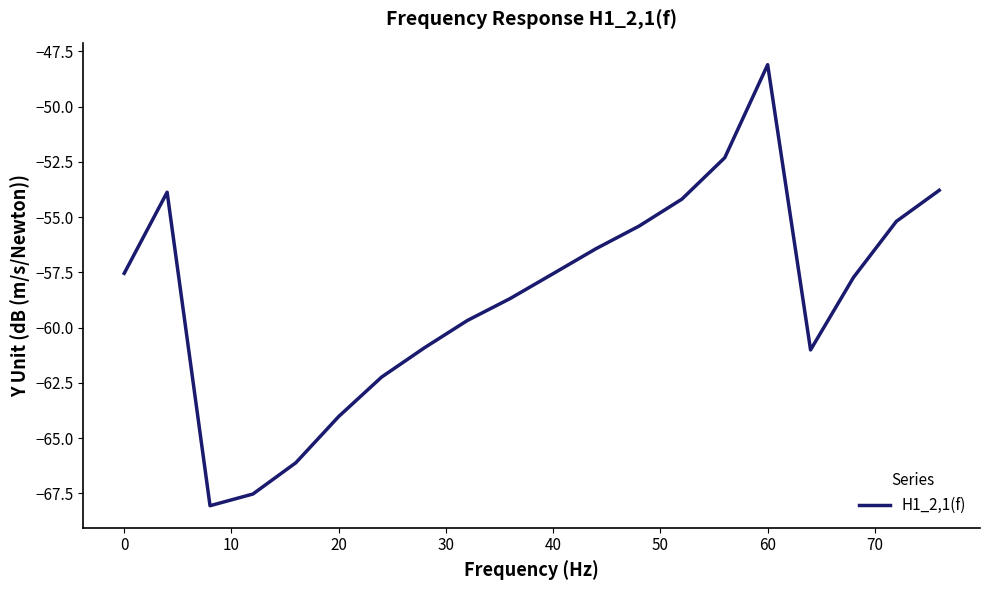

What is the smallest value displayed?

-68.1